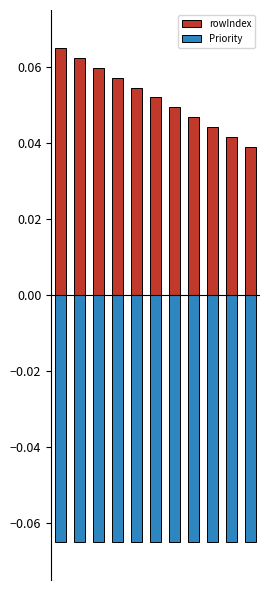

Reading left to right, list all the values displayed in this chart.

rowIndex: 0.1	0.1	0.1	0.1	0.1	0.1	0.0	0.0	0.0	0.0	0.0
Priority: -0.1	-0.1	-0.1	-0.1	-0.1	-0.1	-0.1	-0.1	-0.1	-0.1	-0.1